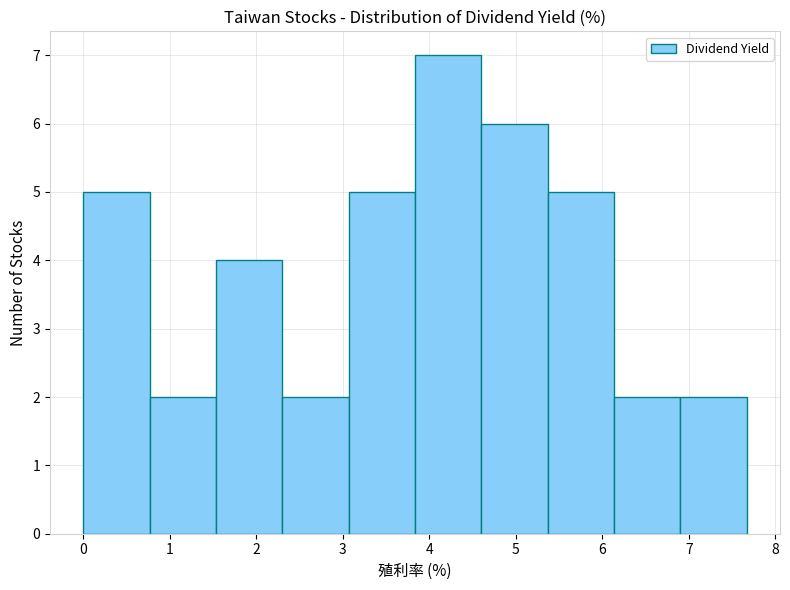

Reading left to right, list every bar in this chart as the range it spans on the x-axis followed by its height. Neither the bar edges nor the heights are printed on the chart, so give them approximately, as read against the axes.

0.0 to 0.8: 5
0.8 to 1.5: 2
1.5 to 2.3: 4
2.3 to 3.1: 2
3.1 to 3.8: 5
3.8 to 4.6: 7
4.6 to 5.4: 6
5.4 to 6.1: 5
6.1 to 6.9: 2
6.9 to 7.7: 2